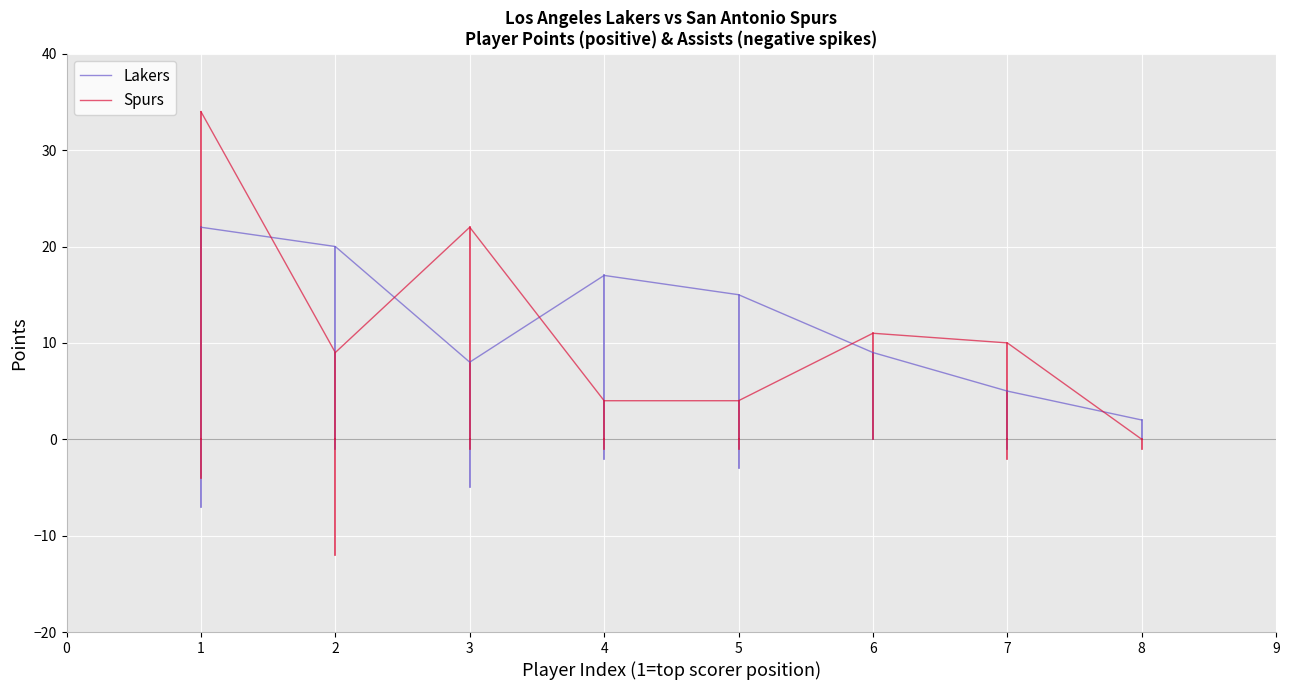

Is it true that Lakers equals 5 at 7?

True